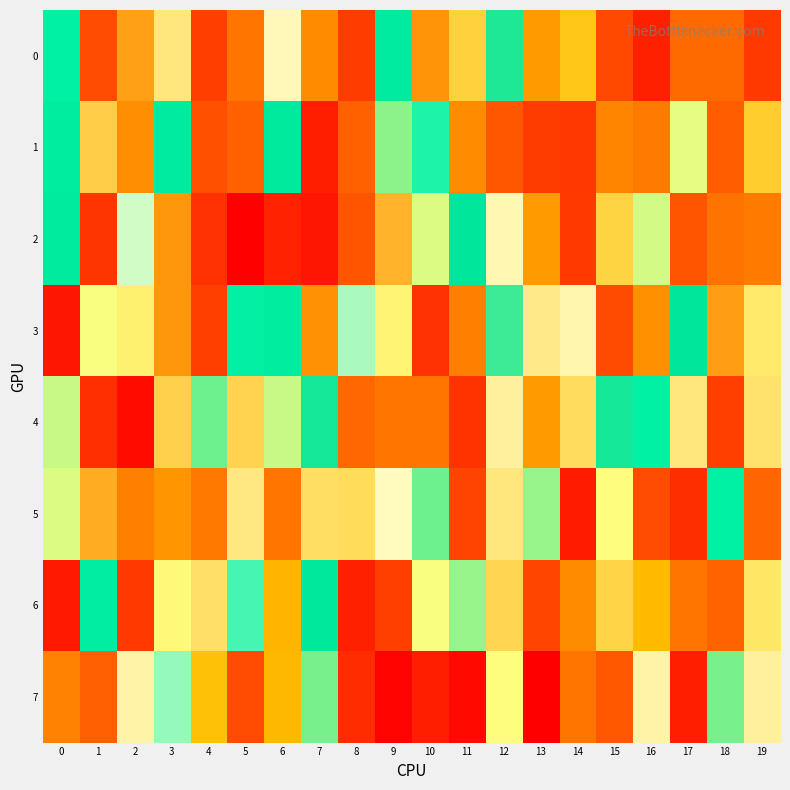

At how many categories does at least one series exceed 738601?

19